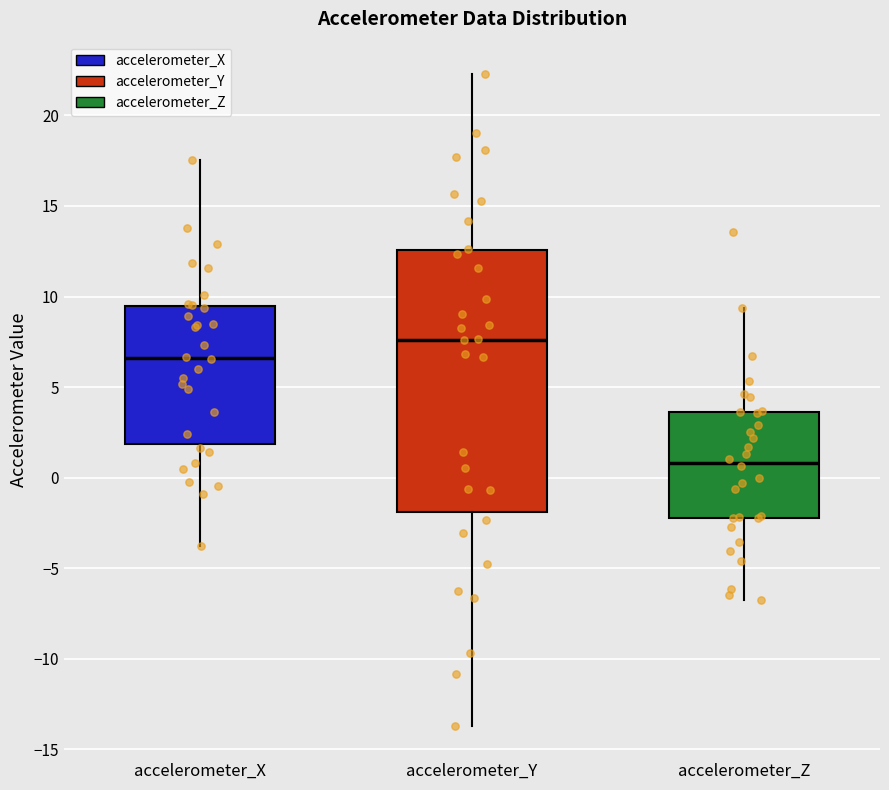

Where does the median line of the box for accelerometer_Z sit on the y-axis? The values are not printed on the chart, so give them approximately, as read against the axis.

1.0